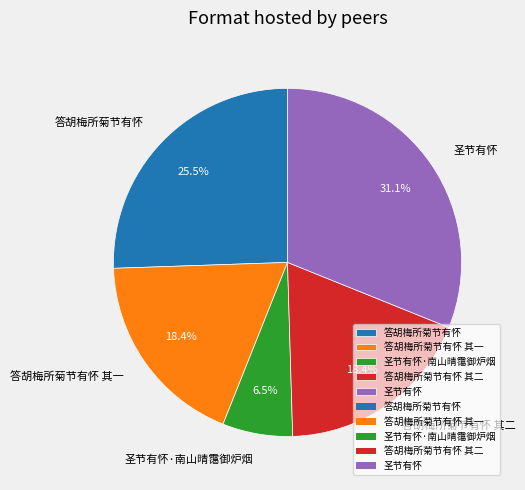

Is it true that 圣节有怀 is 31% of the pie?

True